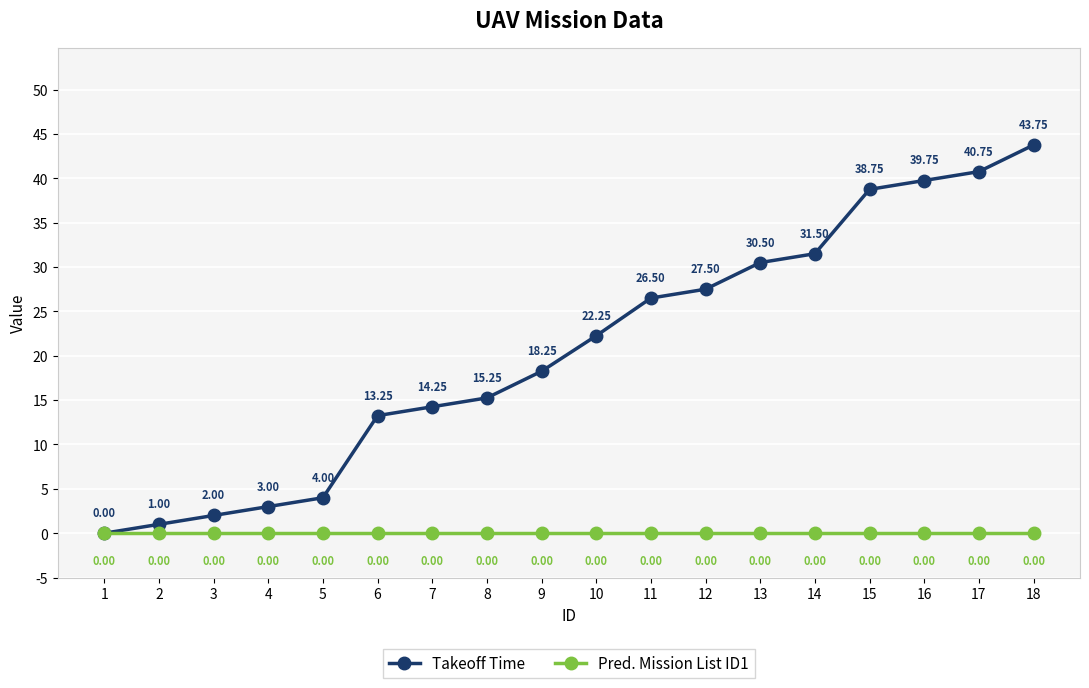

Which series changed the most between 13 and 16?

Takeoff Time